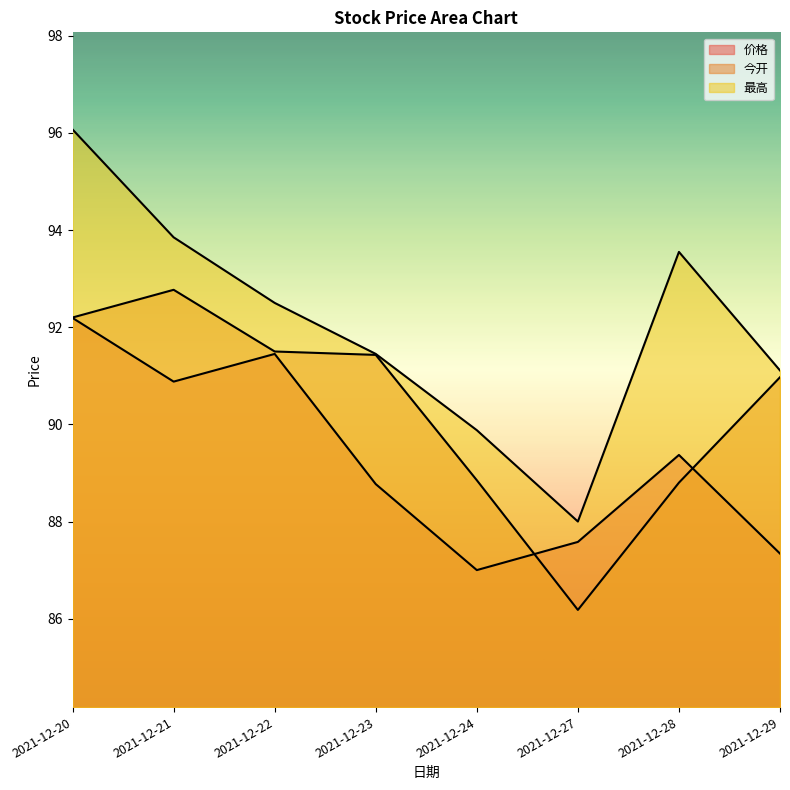

The value of 最高 at 2021-12-22 is 57.9. True or false?

False